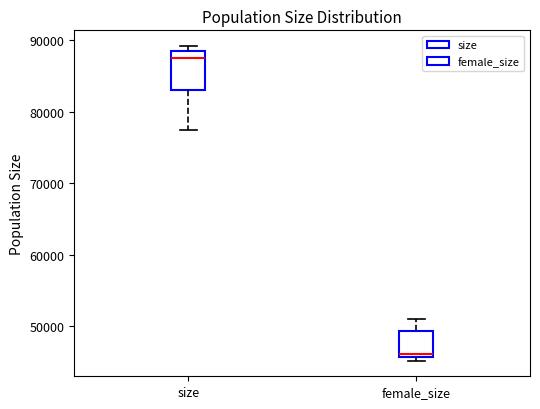

Where does the lower whisker of the box for size end on the y-axis? The values are not printed on the chart, so give them approximately, as read against the axis.

77000